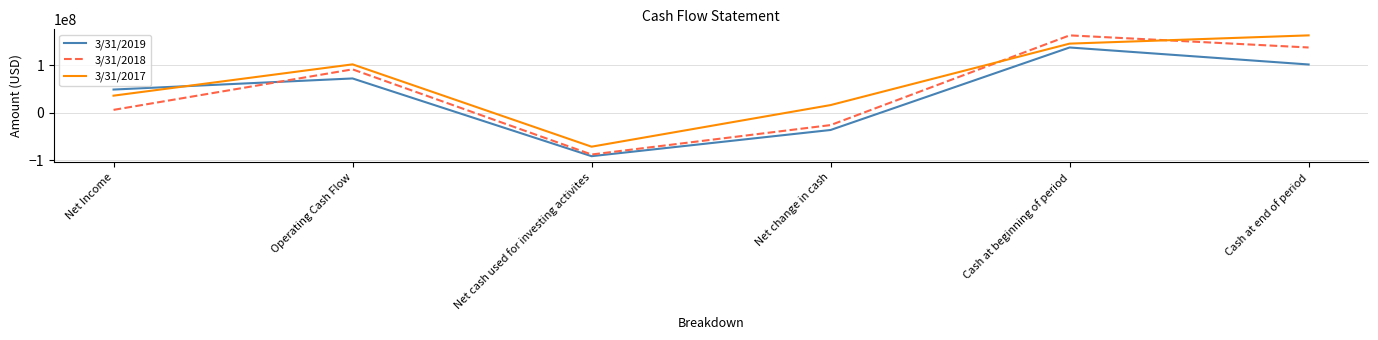

How many categories are shown in the chart?

6